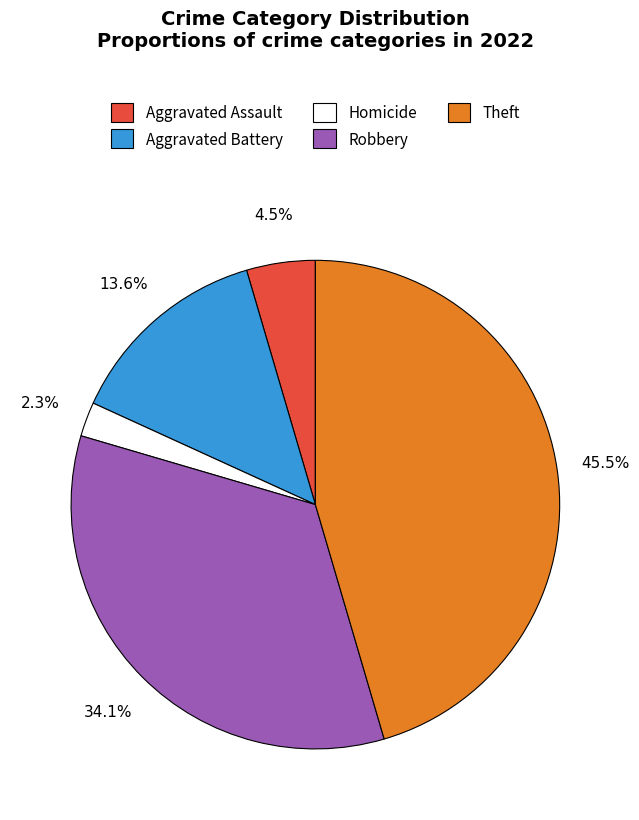

Does any single category account for the majority?

No